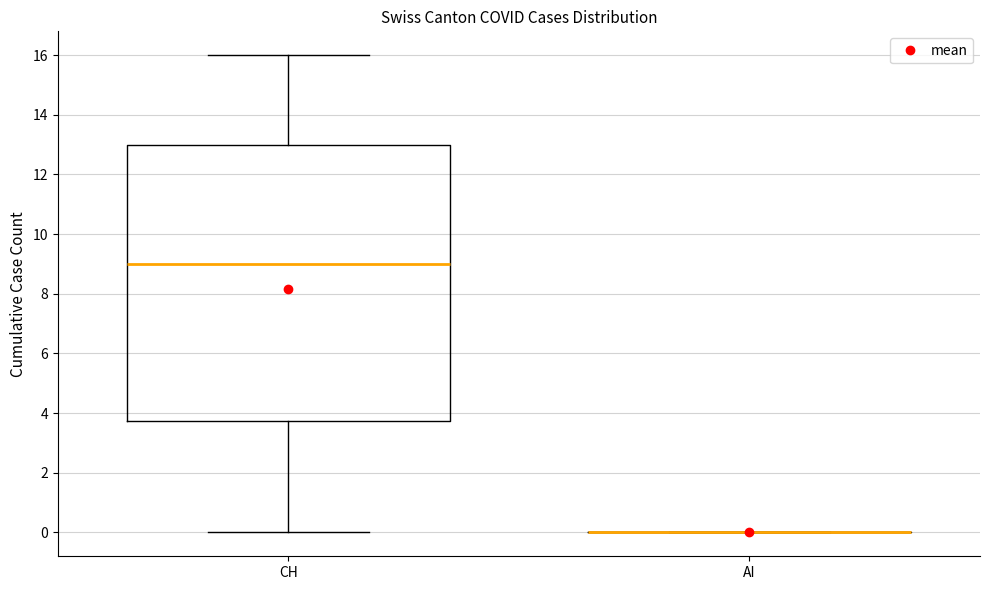

Comparing the boxes themselves (not the whiskers), which one is the tallest?

CH